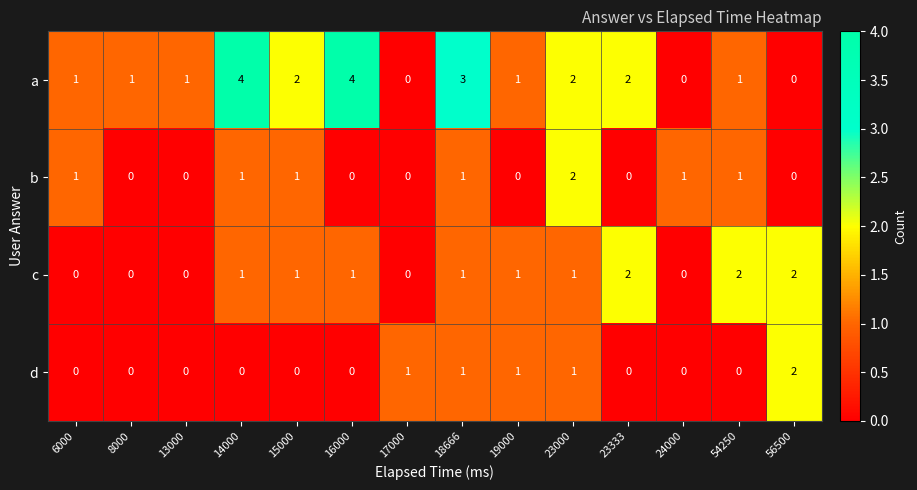

Which series changed the most between 14000 and 16000?

b